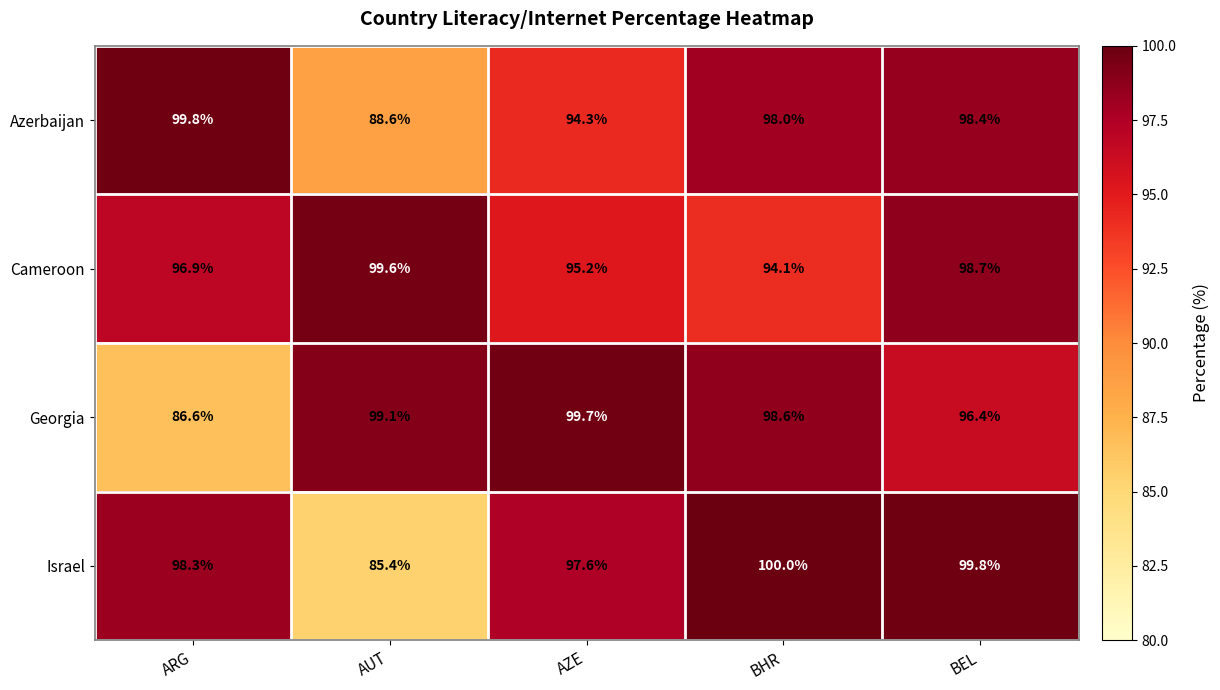

At how many categories does at least one series exceed 95?

5